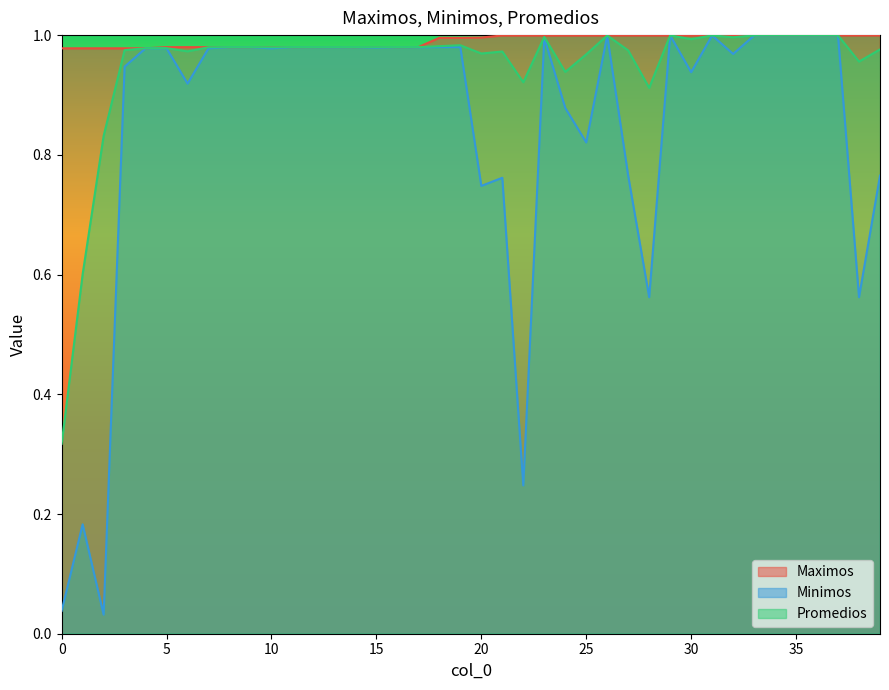

Which label corresponds to the smallest value in the chart?

2